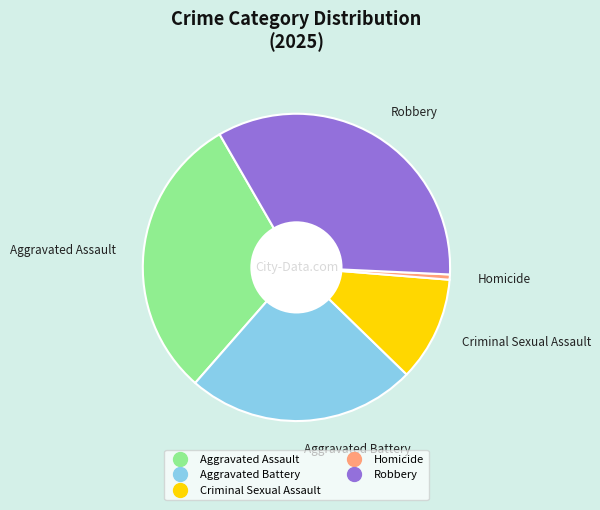

Rank the categories by value from highest to lowest.

Robbery, Aggravated Assault, Aggravated Battery, Criminal Sexual Assault, Homicide